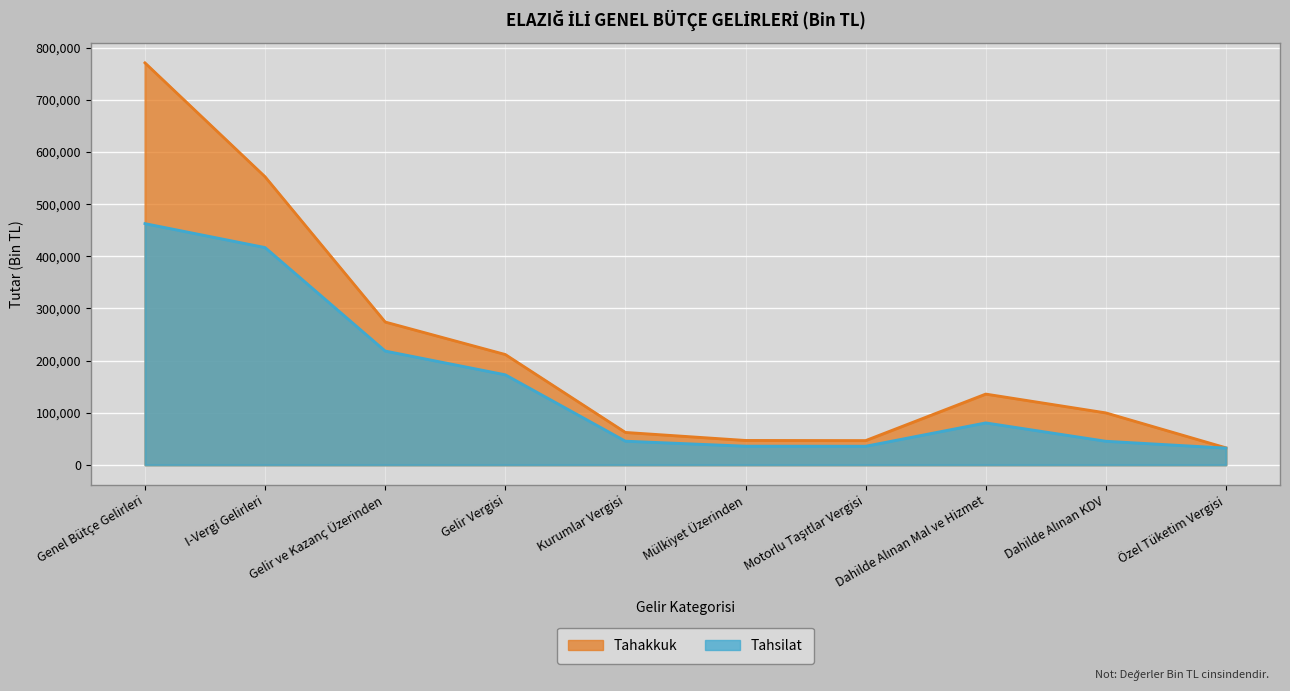

What is the maximum value shown in the chart?

770980